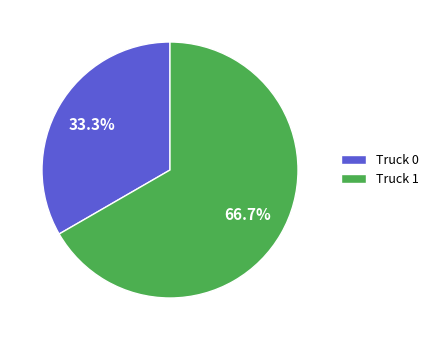

Rank the categories by value from lowest to highest.

Truck 0, Truck 1